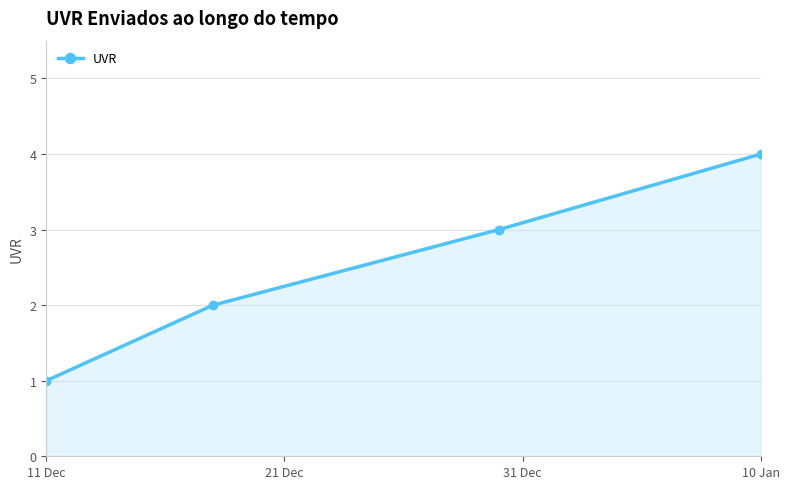

True or false: the data has more than 2 interior local peaks.

False